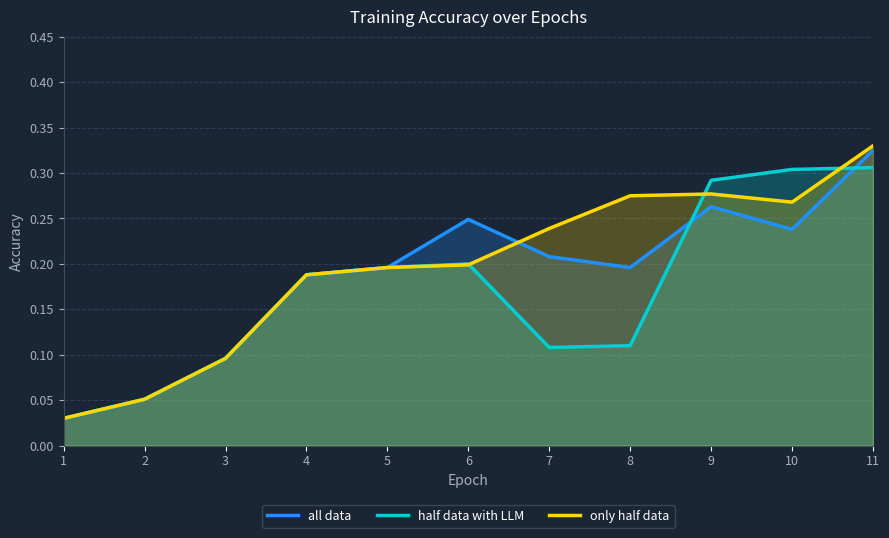

What is the difference between the maximum and minimum values in the half data with LLM series?

0.3